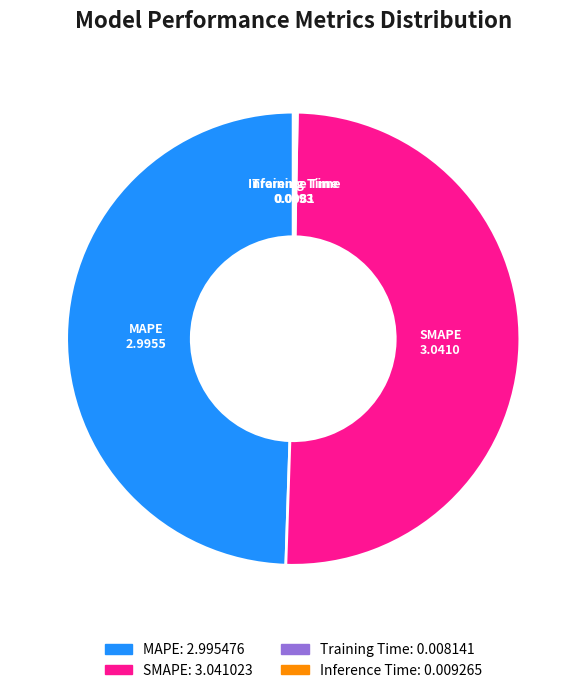

Which category has the biggest portion of the pie?

SMAPE